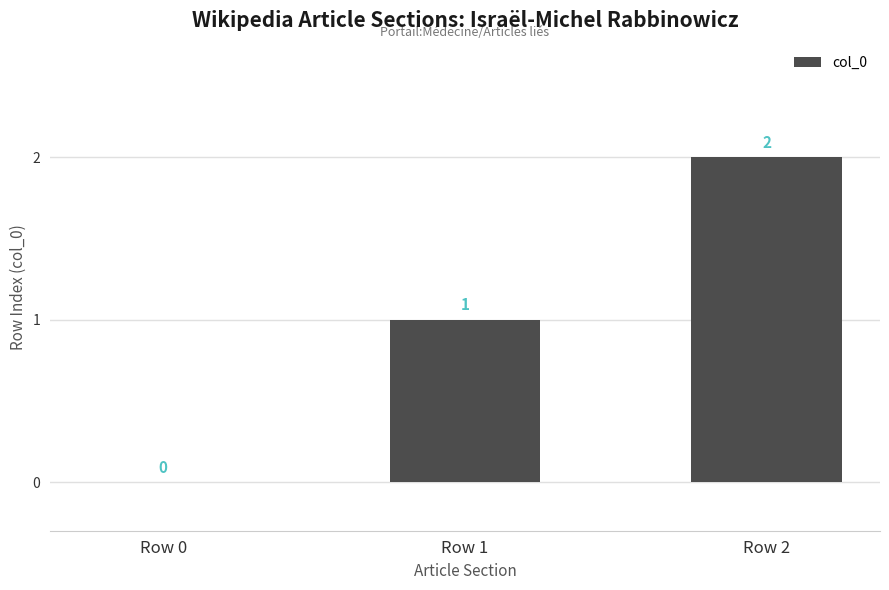

Where is the data nearest to the value 1?

Row 1